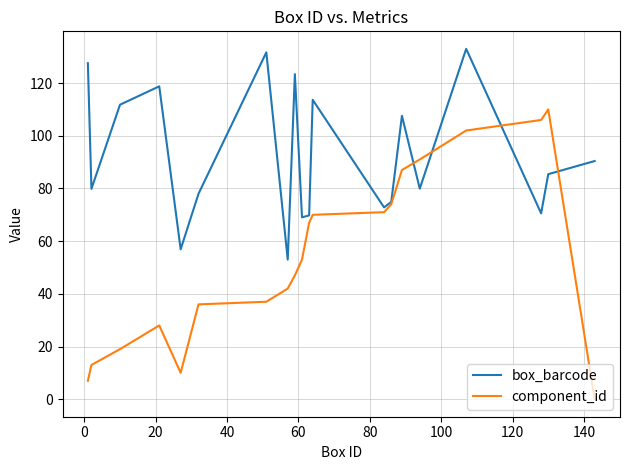

What is the maximum value for box_barcode?

133.0